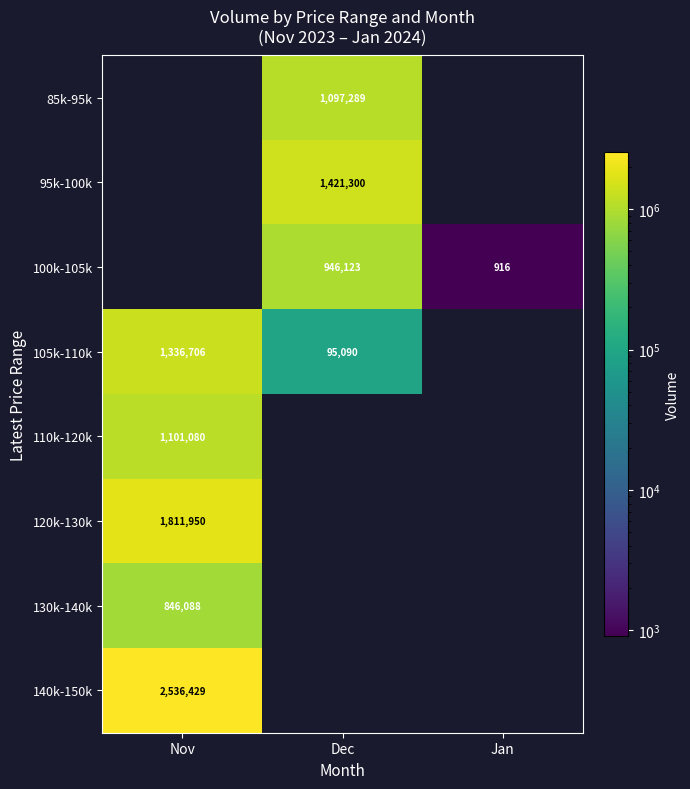

Is it true that 100k-105k equals 946123 at Dec?

True